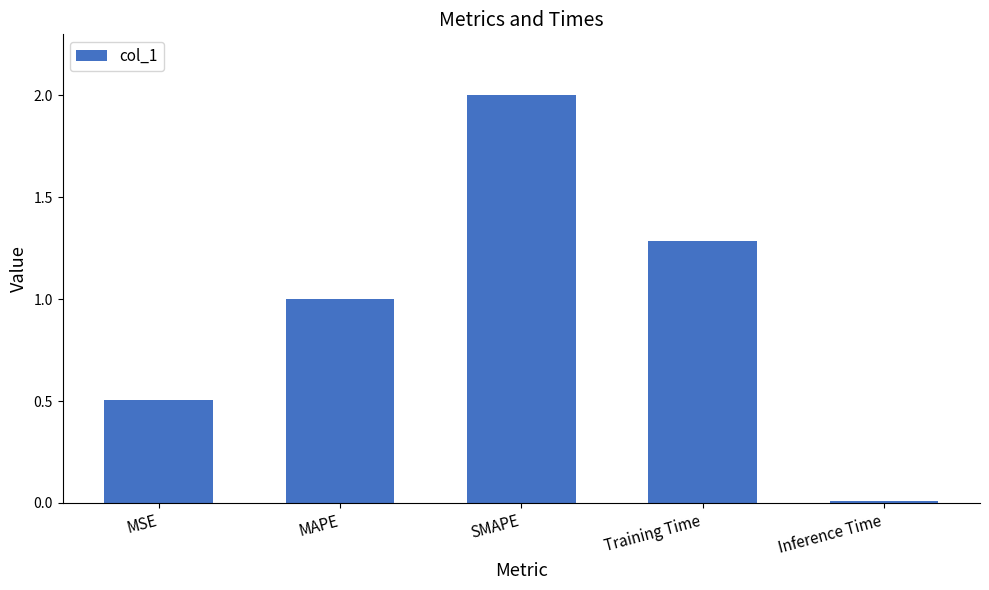

How many data points are less than 1?

2